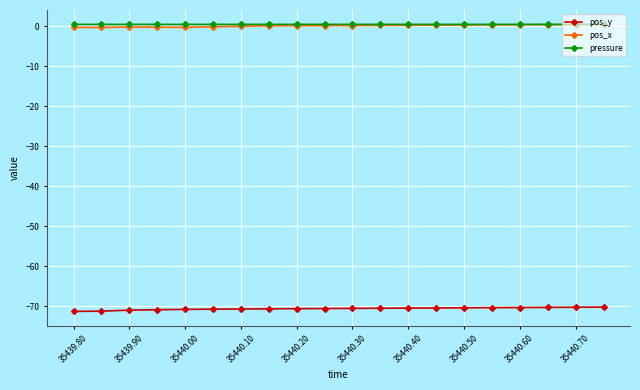

What is the maximum value for pos_y?

-70.2